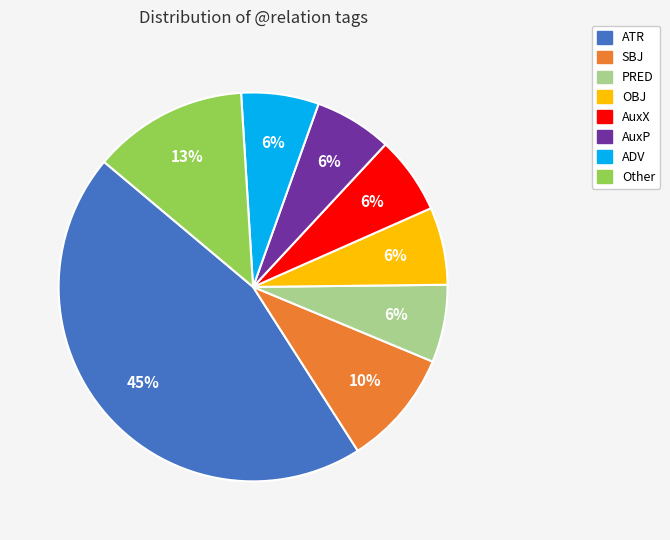

Which has a higher value, ATR or AuxX?

ATR